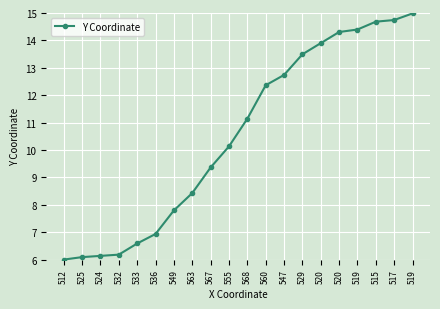

How many values exceed 11?

10